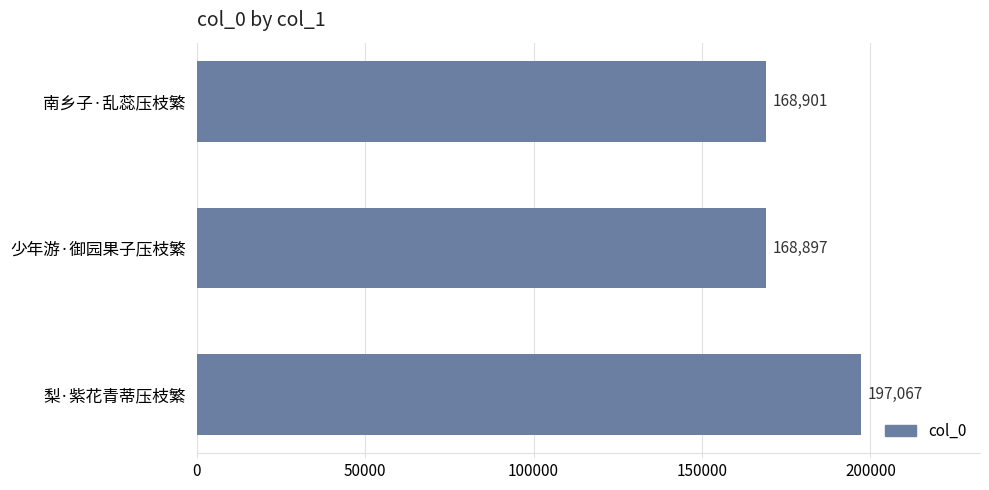

How many categories are shown in the chart?

3